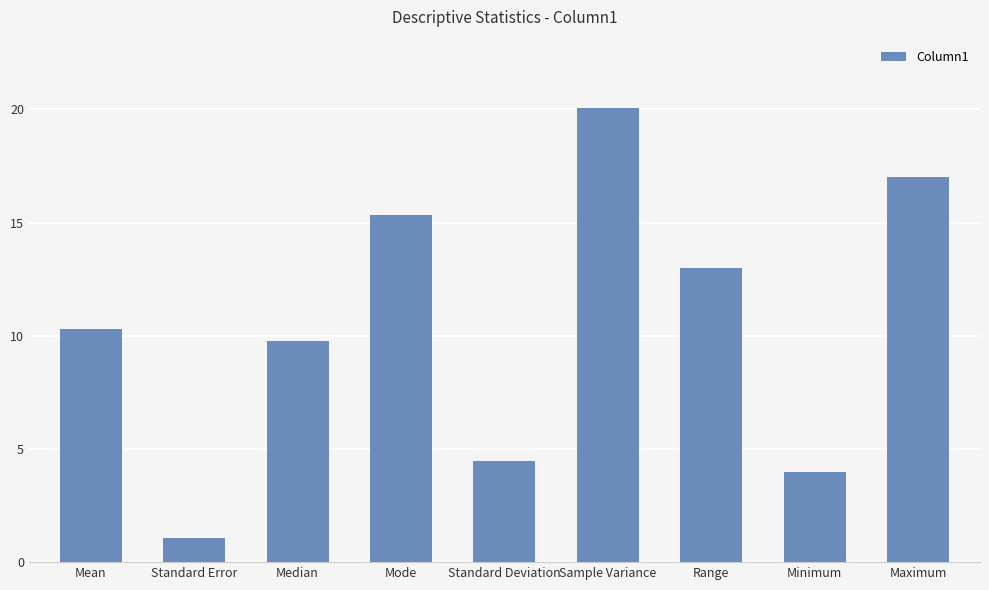

What is the value of the 1st bar from the left?

10.3